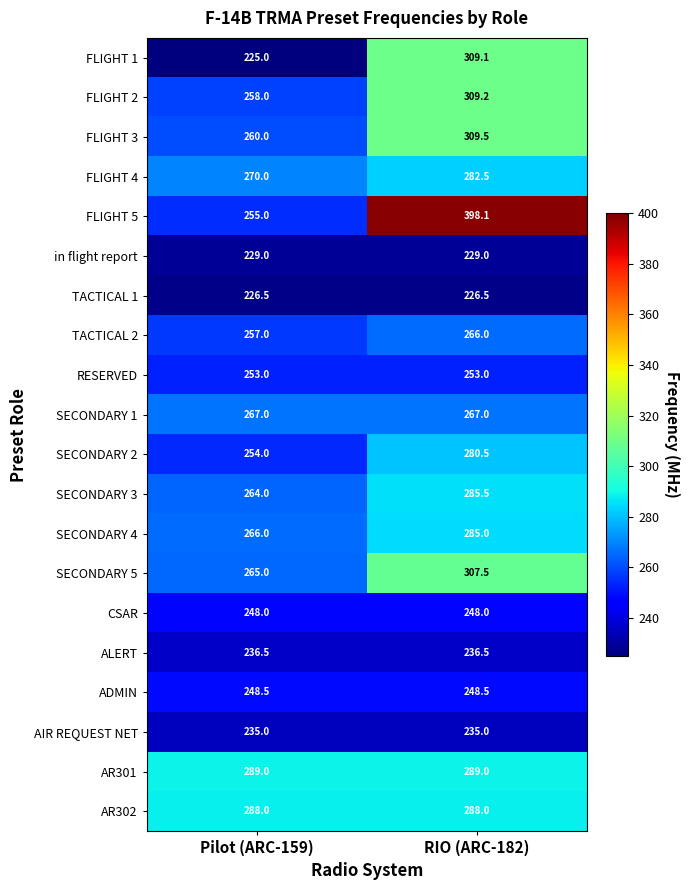

Rank the series at RIO (ARC-182) from lowest to highest value.

TACTICAL 1, in flight report, AIR REQUEST NET, ALERT, CSAR, ADMIN, RESERVED, TACTICAL 2, SECONDARY 1, SECONDARY 2, FLIGHT 4, SECONDARY 4, SECONDARY 3, AR302, AR301, SECONDARY 5, FLIGHT 1, FLIGHT 2, FLIGHT 3, FLIGHT 5